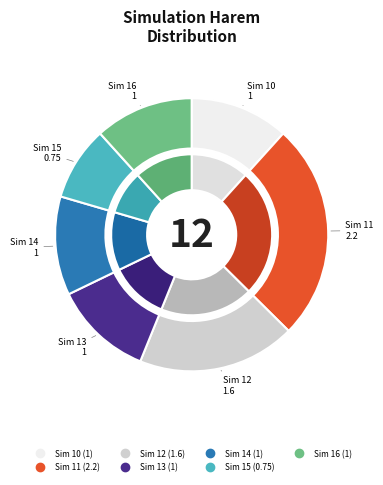

Count the number of slices in the pie.

7